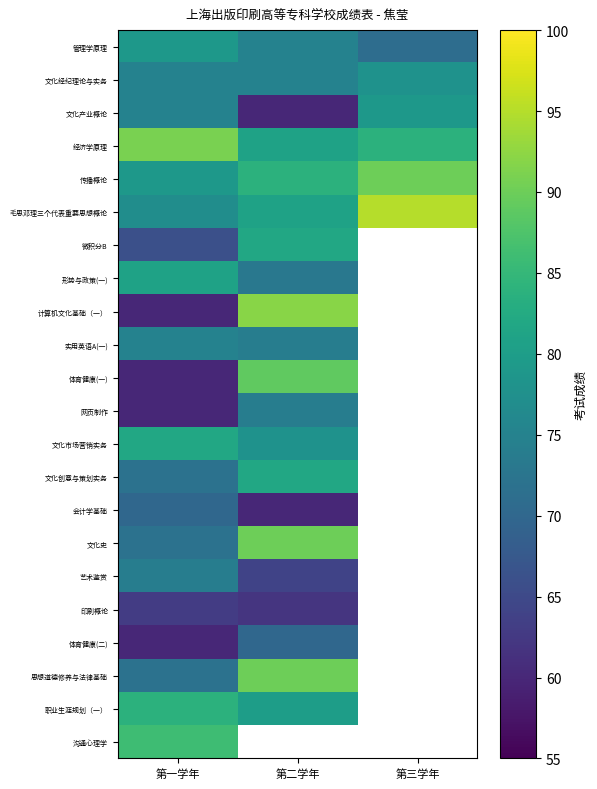

Which category has the highest value in the 经济学原理 series?

第一学年